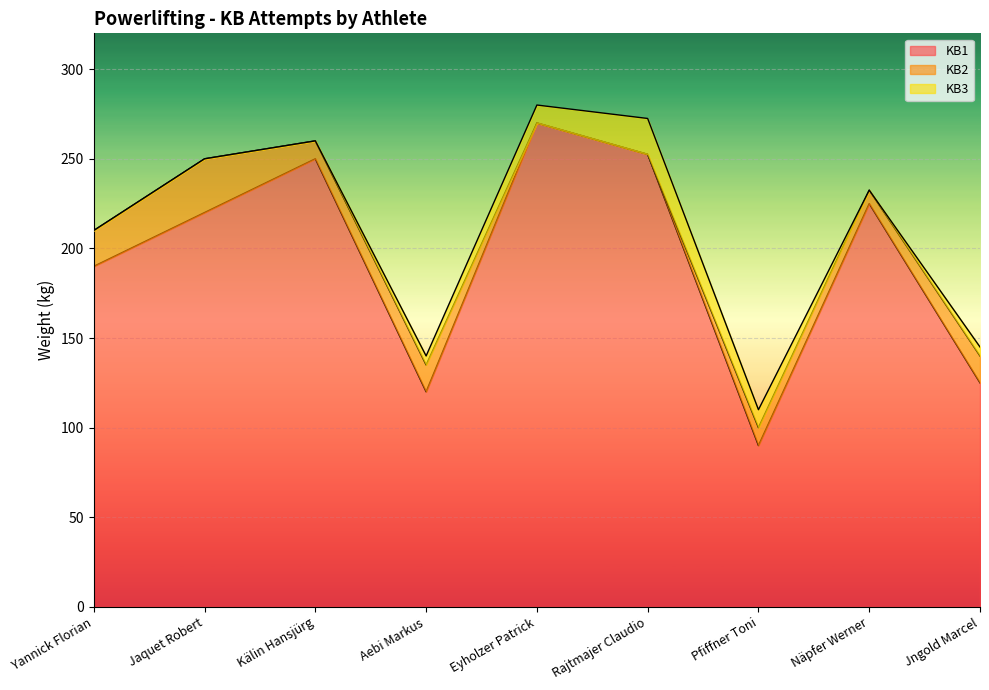

What is the maximum value shown in the chart?

280.0